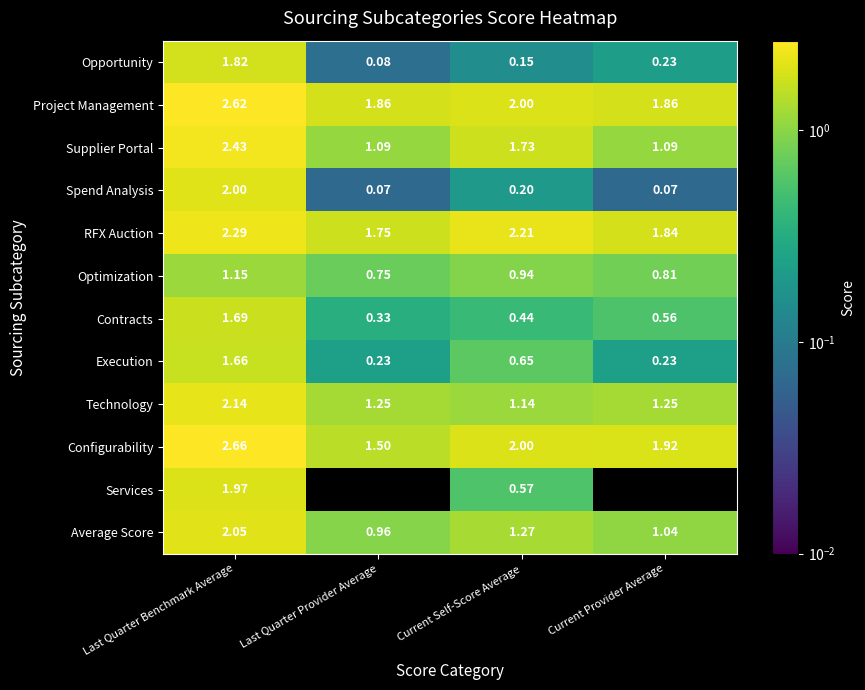

Rank the categories by Opportunity value from highest to lowest.

Last Quarter Benchmark Average, Current Provider Average, Current Self-Score Average, Last Quarter Provider Average